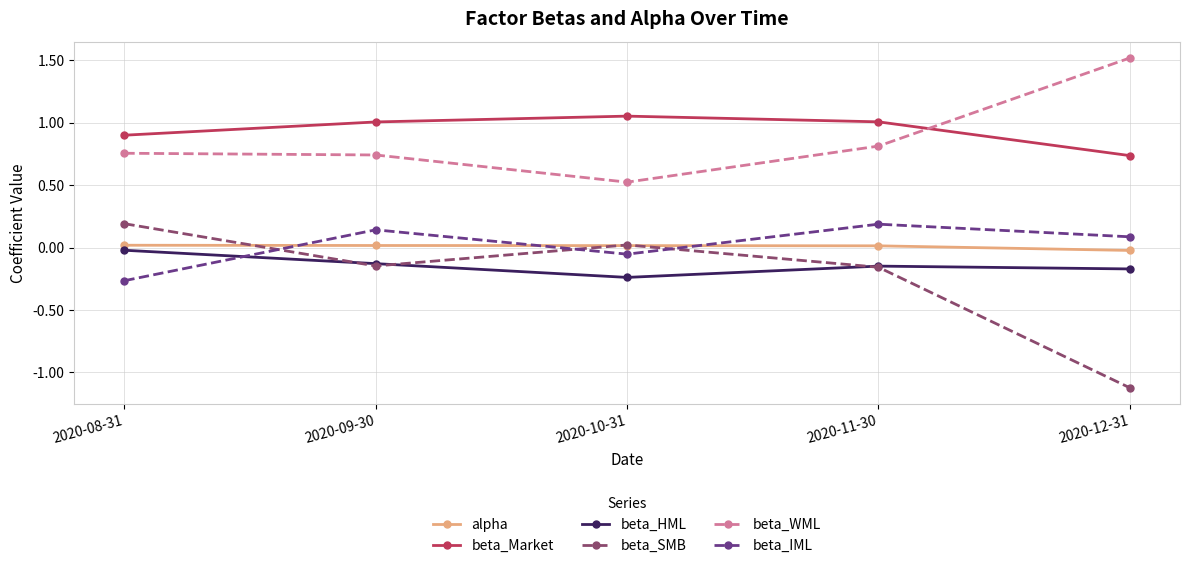

What are all the series names shown in the legend?

alpha, beta_Market, beta_HML, beta_SMB, beta_WML, beta_IML